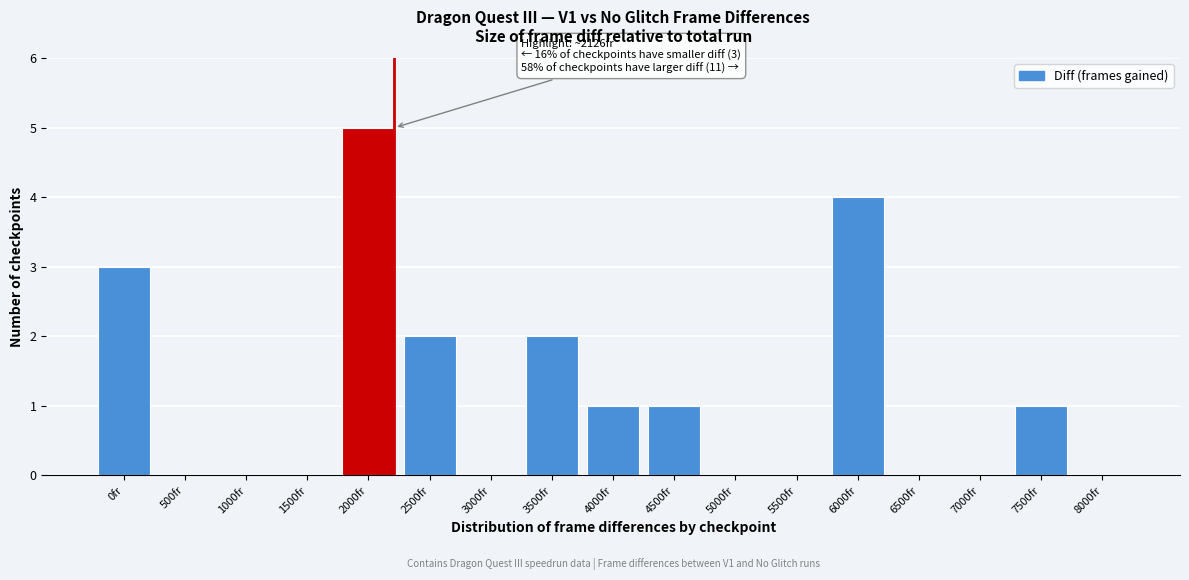

Reading left to right, list all the values displayed in this chart.

0fr=3	500fr=0	1000fr=0	1500fr=0	2000fr=5	2500fr=2	3000fr=0	3500fr=2	4000fr=1	4500fr=1	5000fr=0	5500fr=0	6000fr=4	6500fr=0	7000fr=0	7500fr=1	8000fr=0